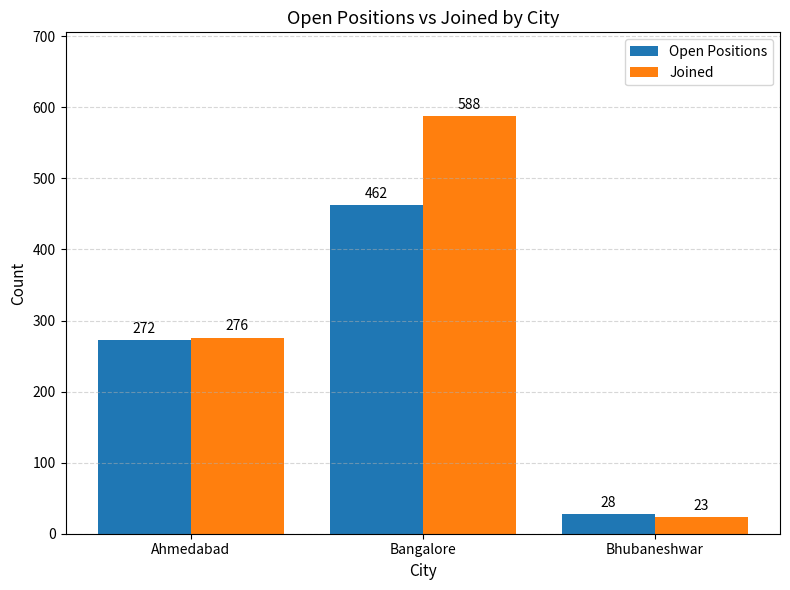

Reading left to right, list all the values displayed in this chart.

Open Positions: 272	462	28
Joined: 276	588	23